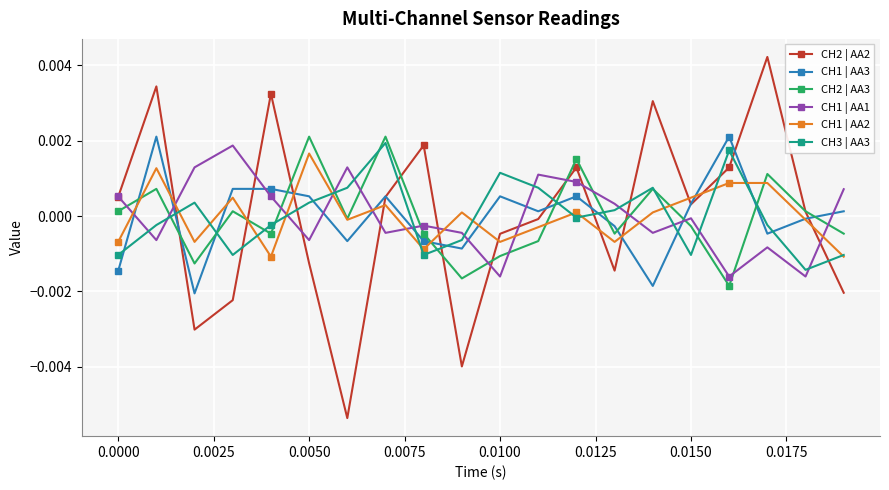

Which series ends up on top after the final intersection of CH3 | AA3 and CH2 | AA2?

CH3 | AA3